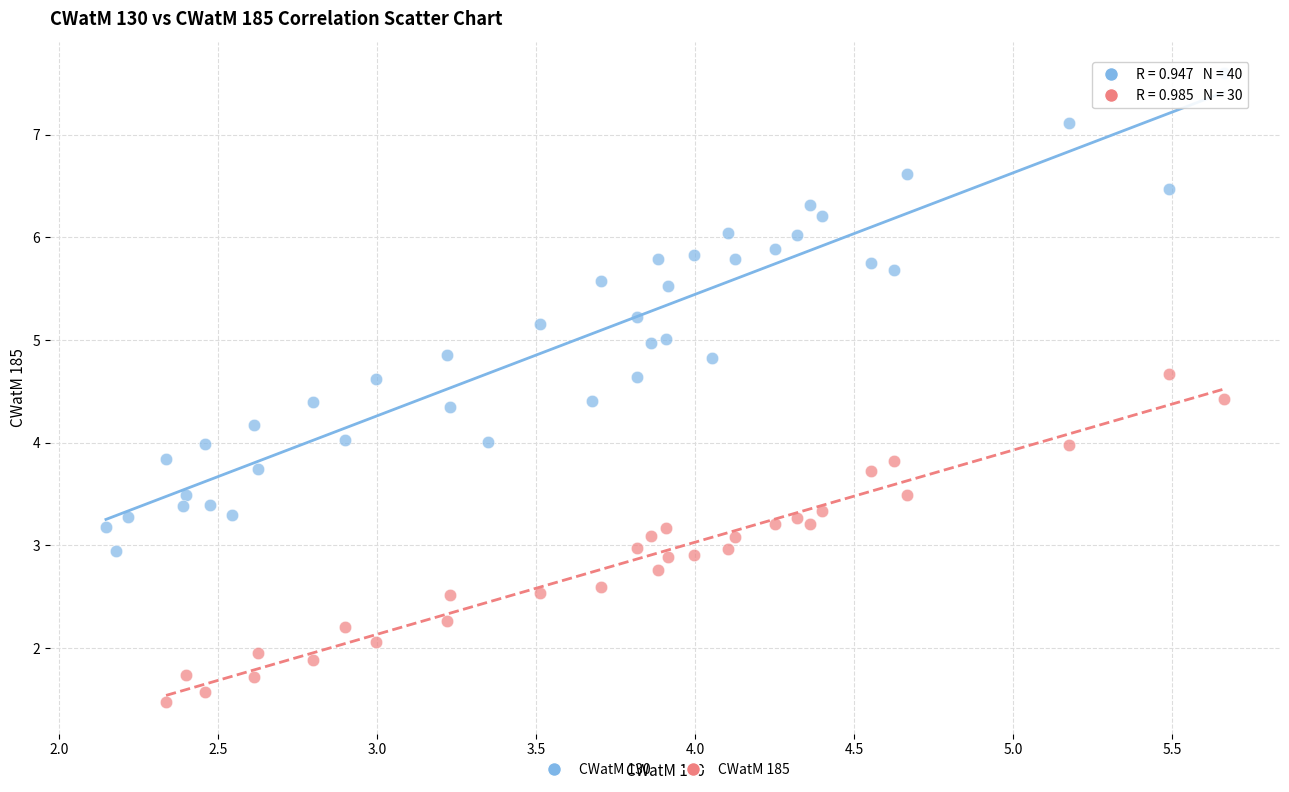

Which series has the widest spread of Y values?

CWatM 130